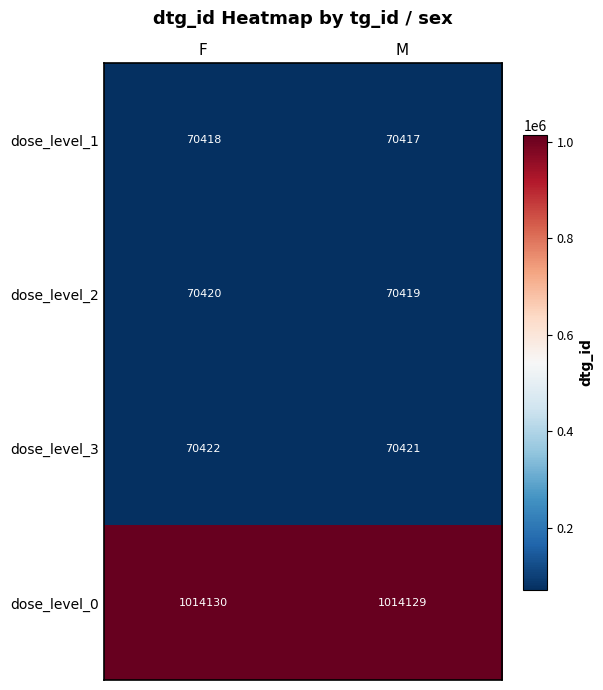

What is the average value of the dose_level_3 series?

70422